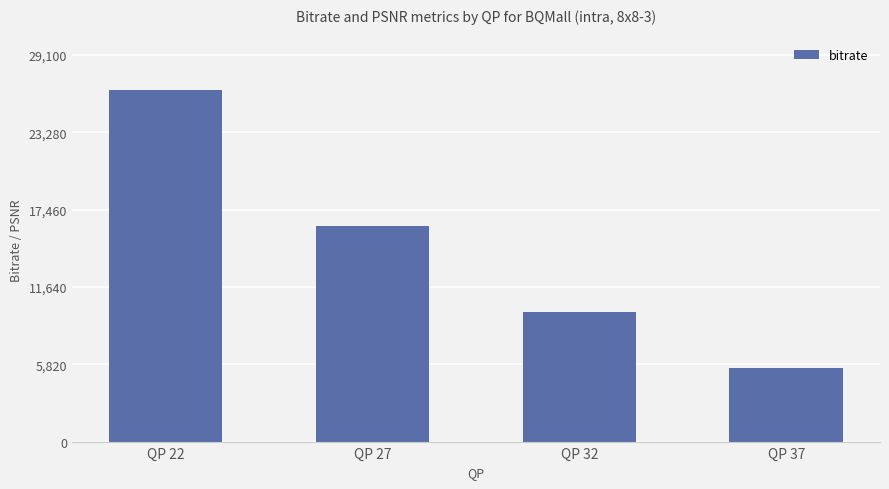

Is it true that the value at QP 27 is 16234.6?

True